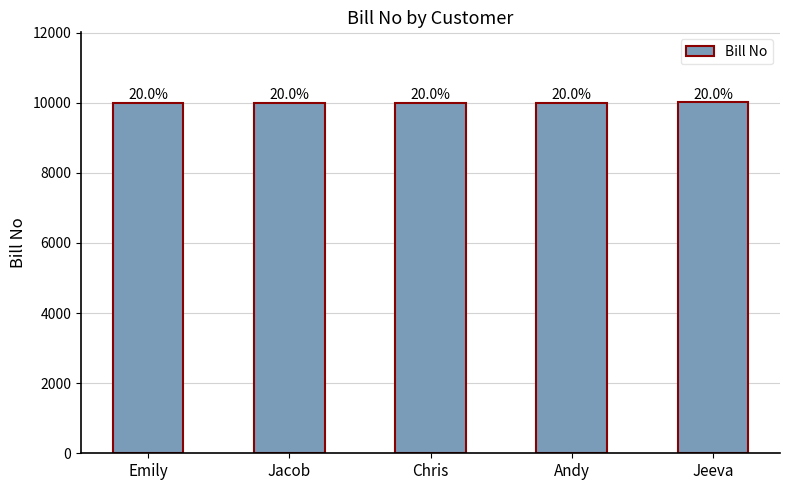

Reading right to left, what are all the values shown in this chart?

Jeeva=10005	Andy=10003	Chris=10004	Jacob=10001	Emily=10002